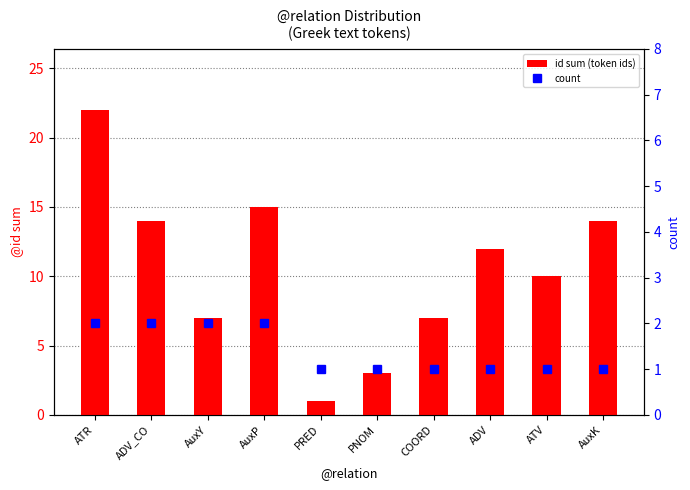

Which label corresponds to the largest value in the chart?

ATR